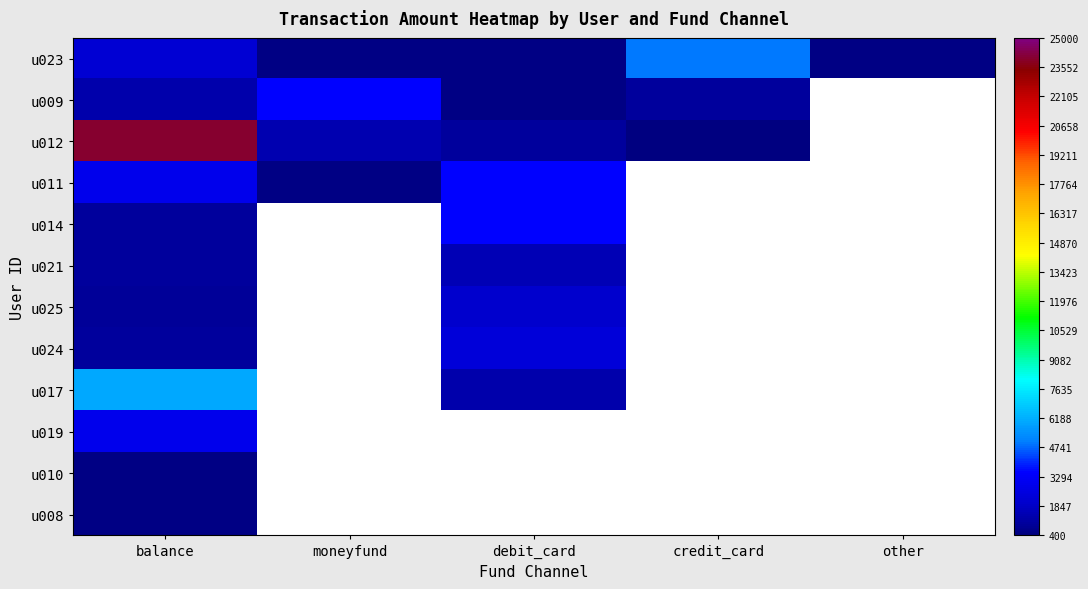

What is the minimum value for u011?

500.0